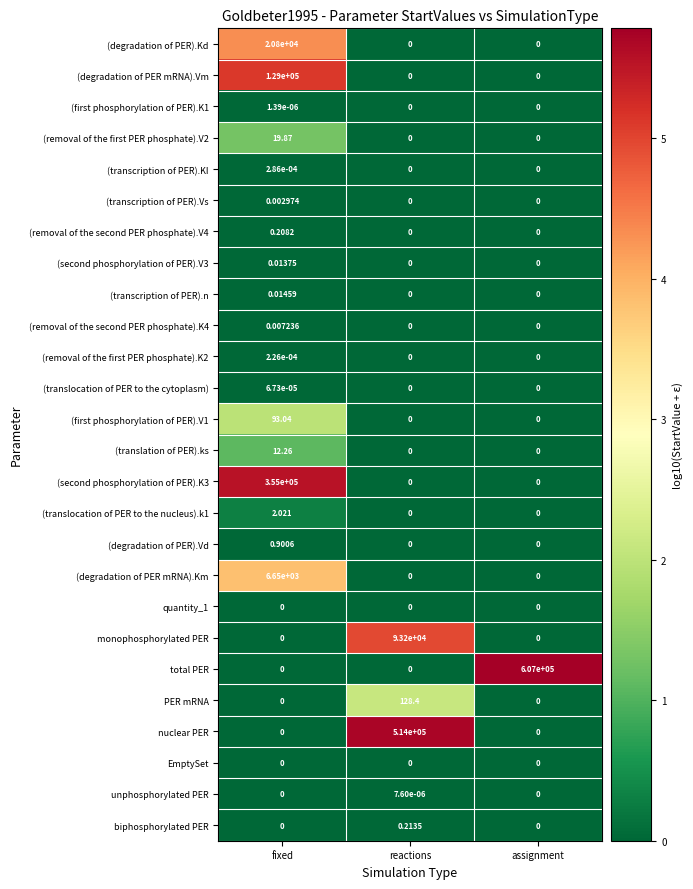

Which series has the largest total across all categories?

total PER